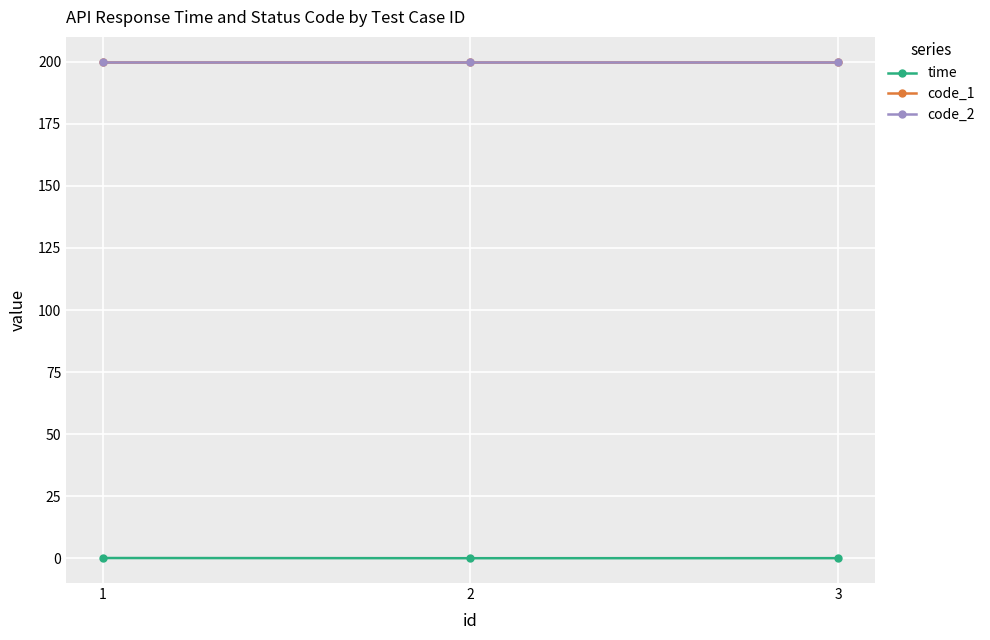

List the labels in order of time value, largest first.

1, 3, 2